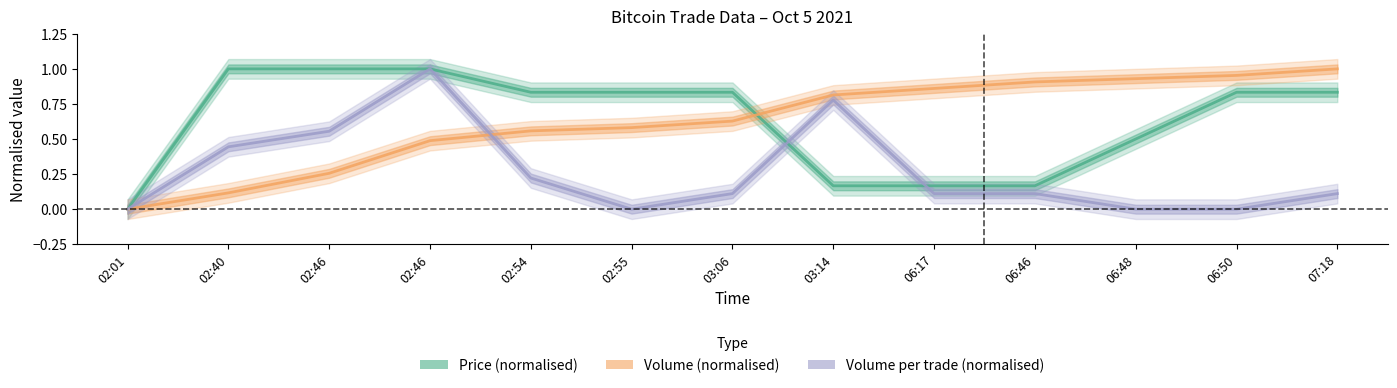

Where do Volume (normalised) and Price (normalised) first cross each other?

03:06 and 03:14